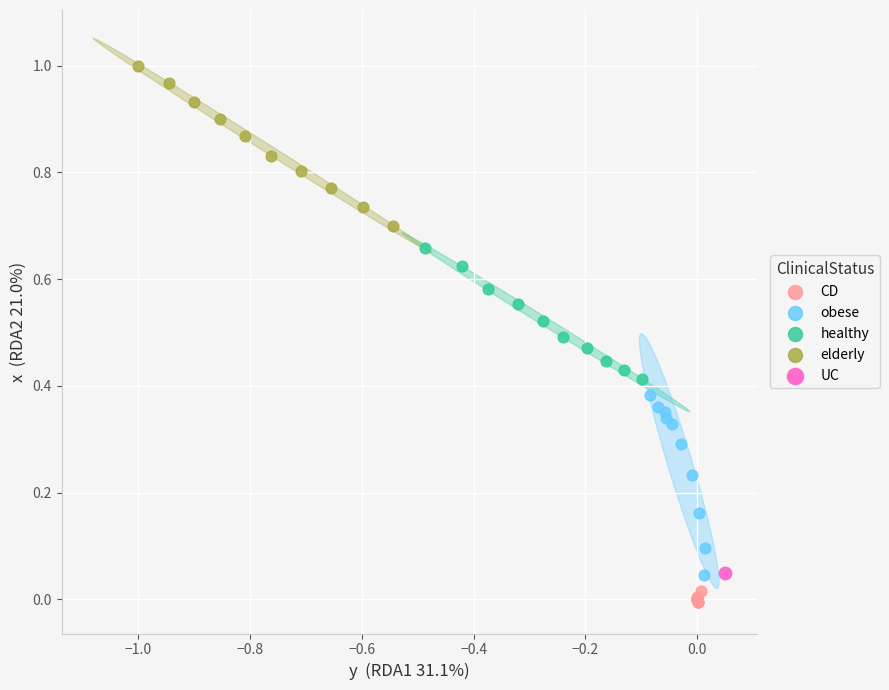

What are all the series names shown in the legend?

CD, obese, healthy, elderly, UC